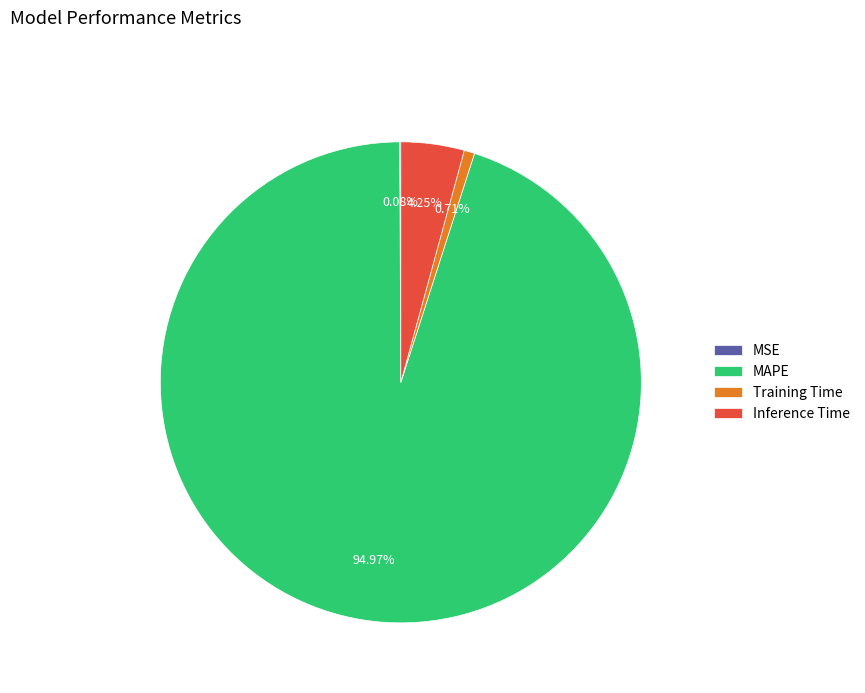

To the nearest percent, what is the difference between the largest and smallest slice percentages?

95%